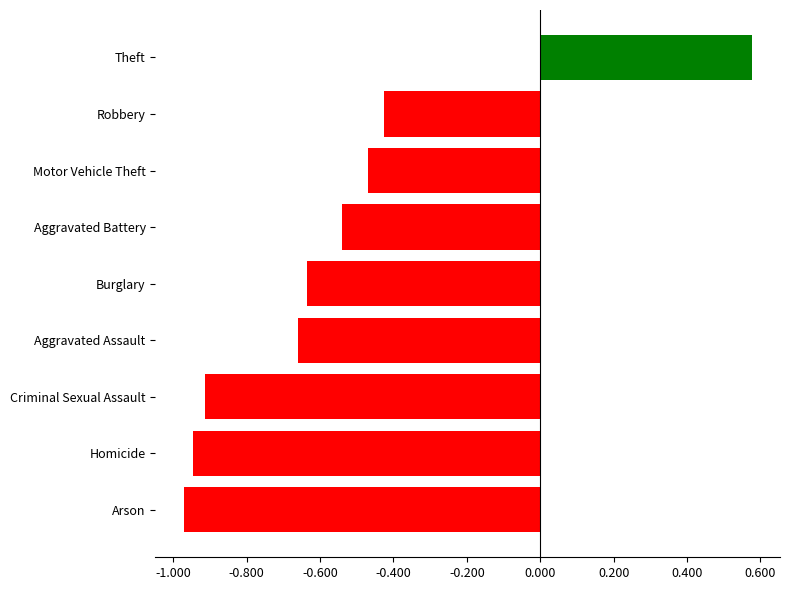

Does the chart contain any negative values?

Yes